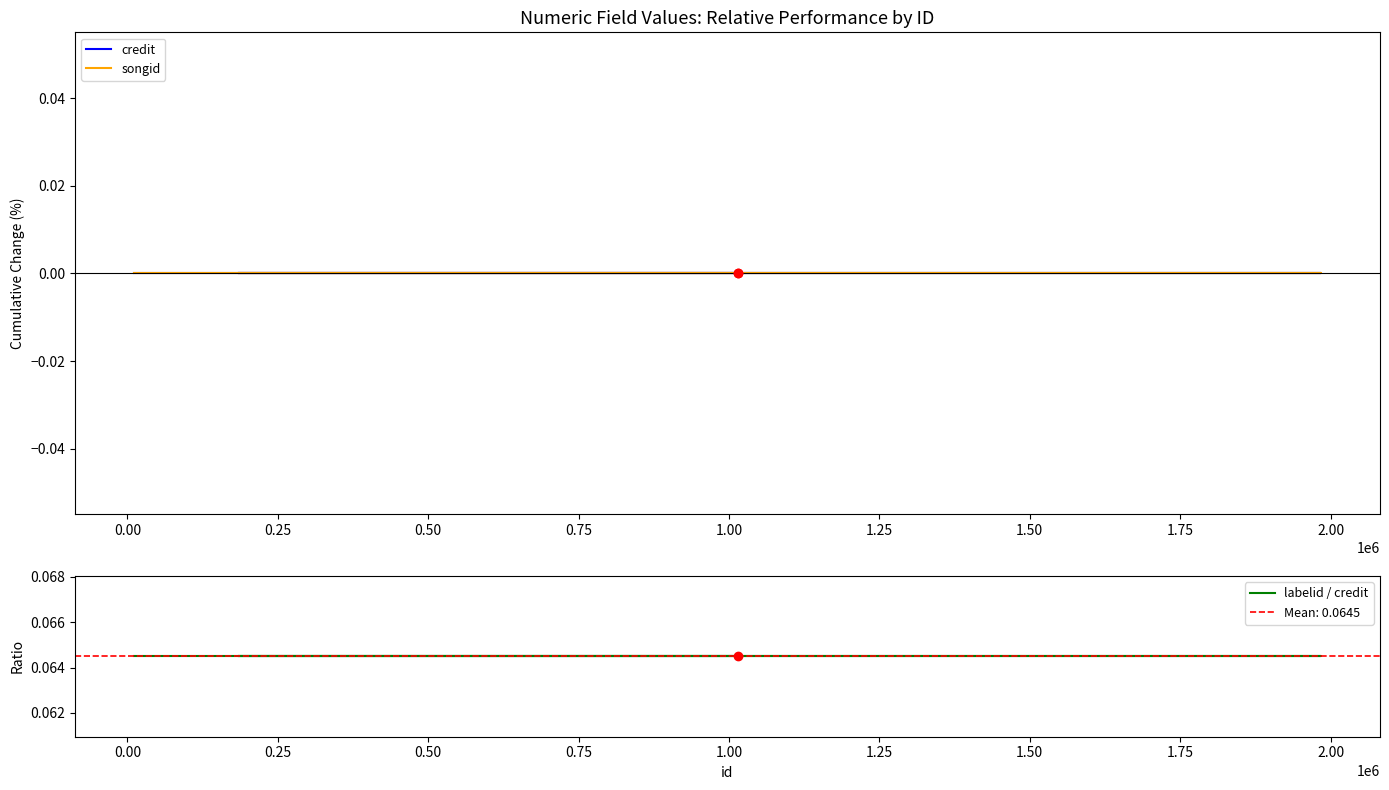

Which series contains the lowest Y value?

credit